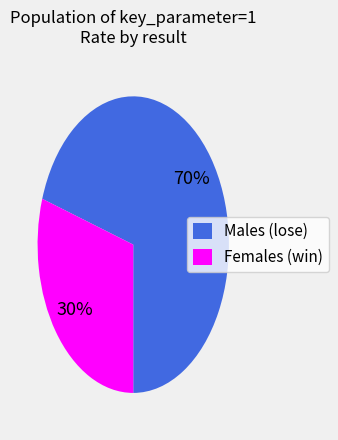

Is it true that Females (win) is 19% of the pie?

False